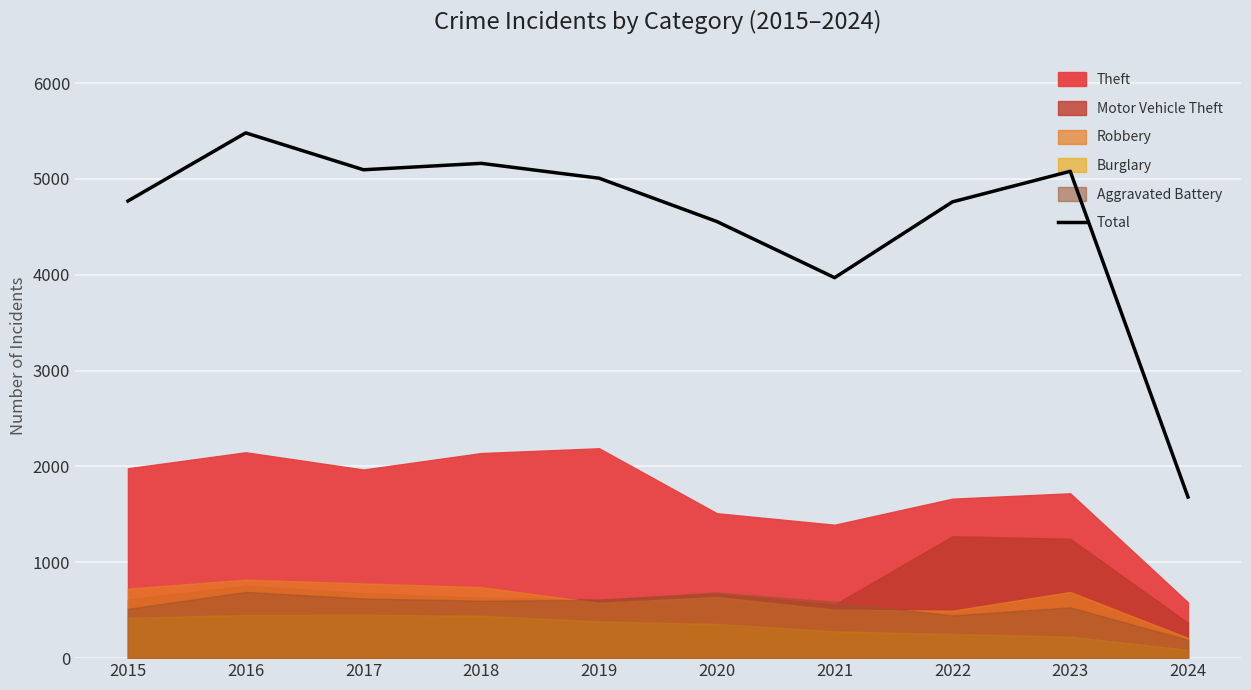

What is the value of the 8th point from the left?

4761